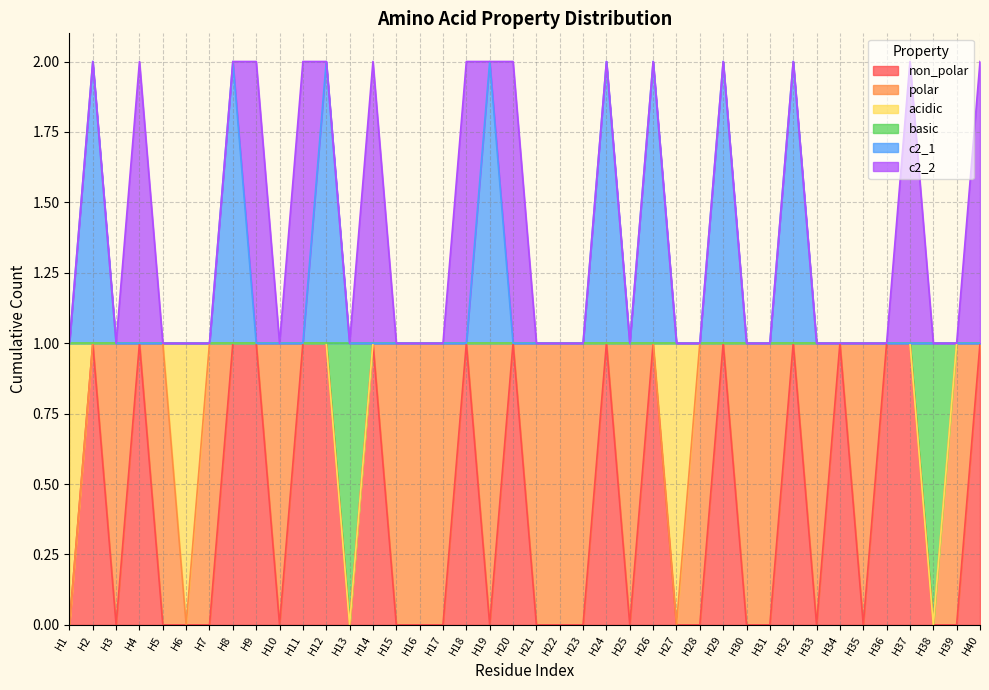

Does the chart have visible grid lines?

Yes